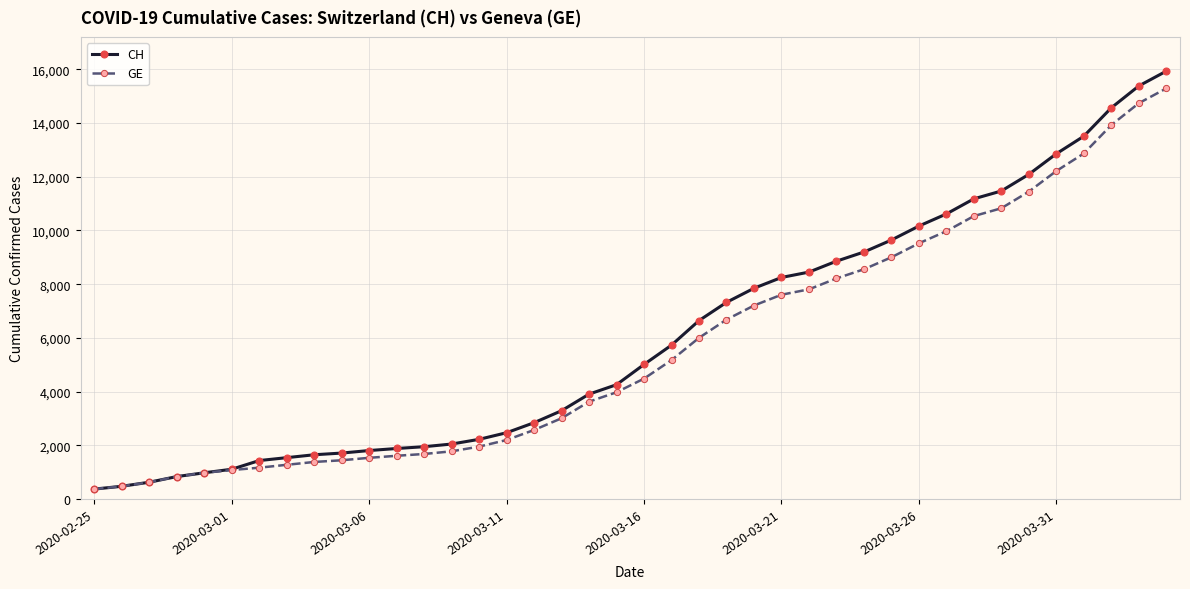

What is the smallest value displayed?

375